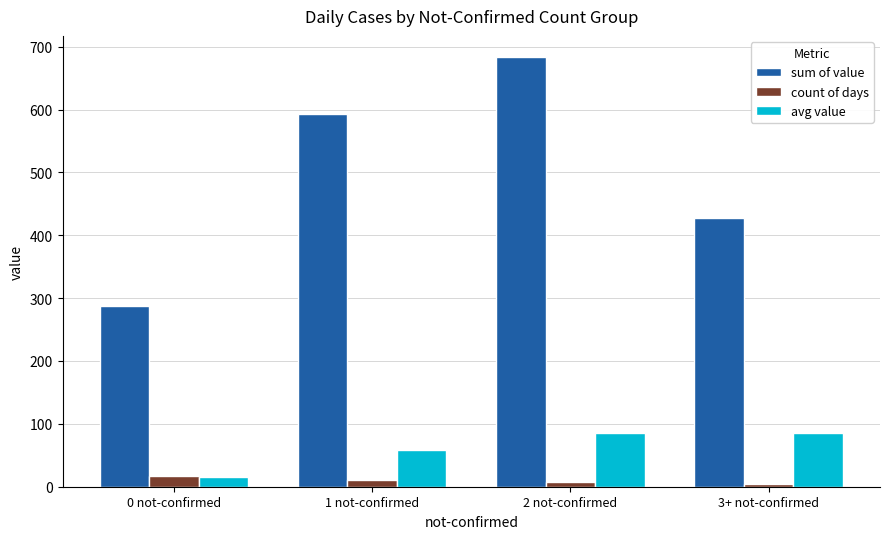

How many count of days values are between 8 and 17?

3